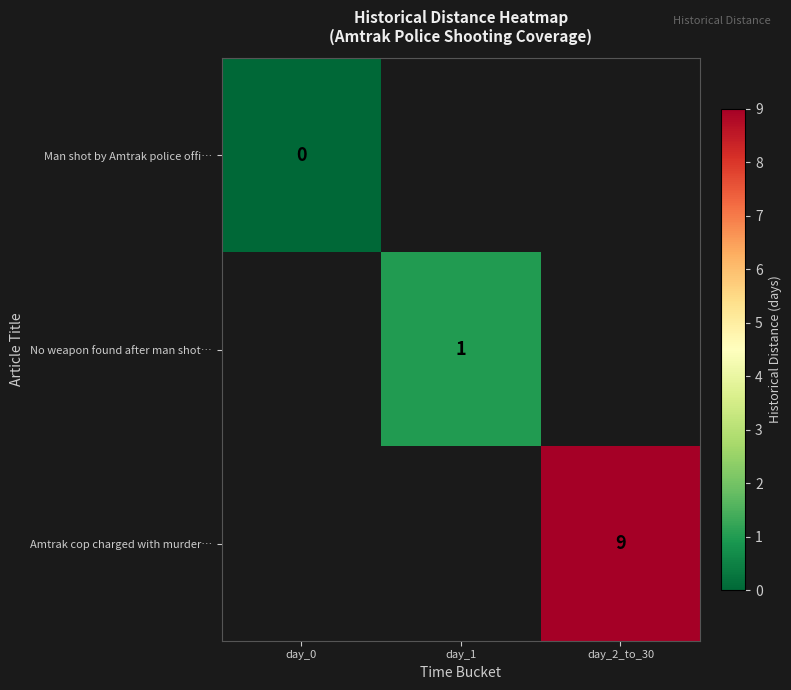

Is it true that No weapon found after man shot… equals 0.5 at day_1?

False